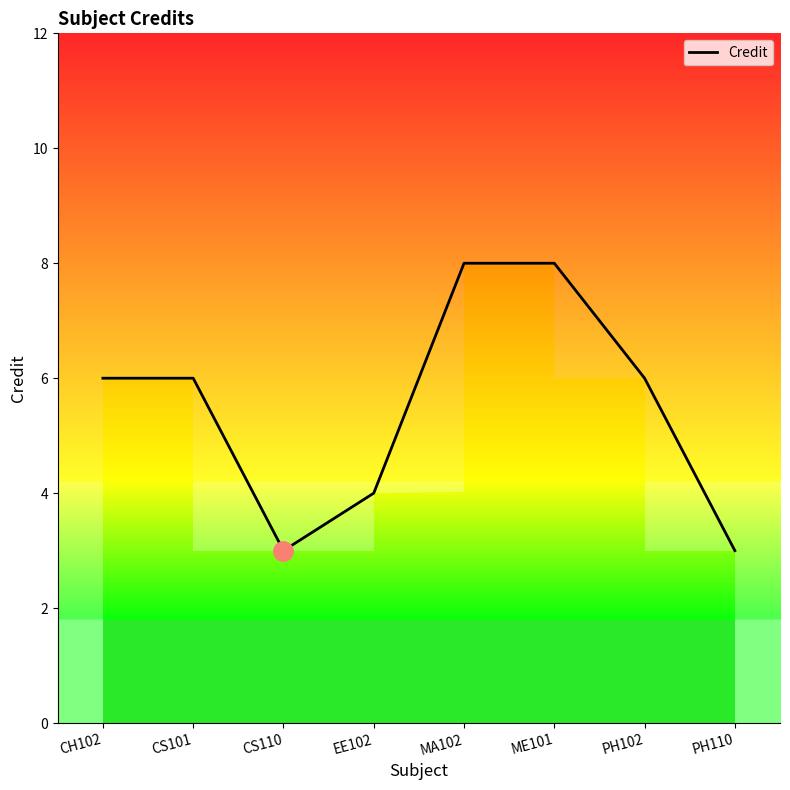

How many lines are shown in the chart?

1